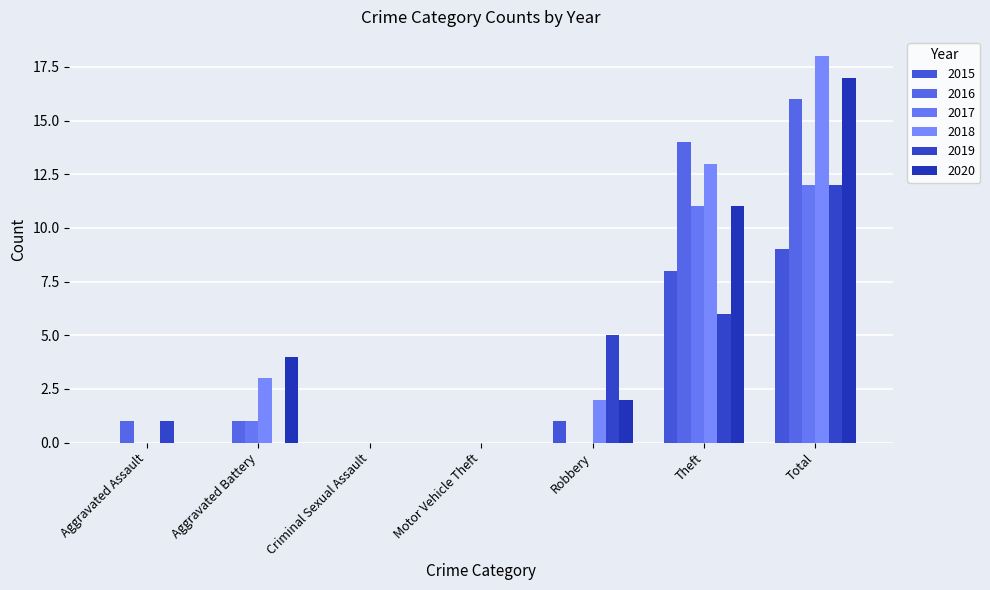

List the labels in order of 2016 value, smallest first.

Criminal Sexual Assault, Motor Vehicle Theft, Robbery, Aggravated Assault, Aggravated Battery, Theft, Total